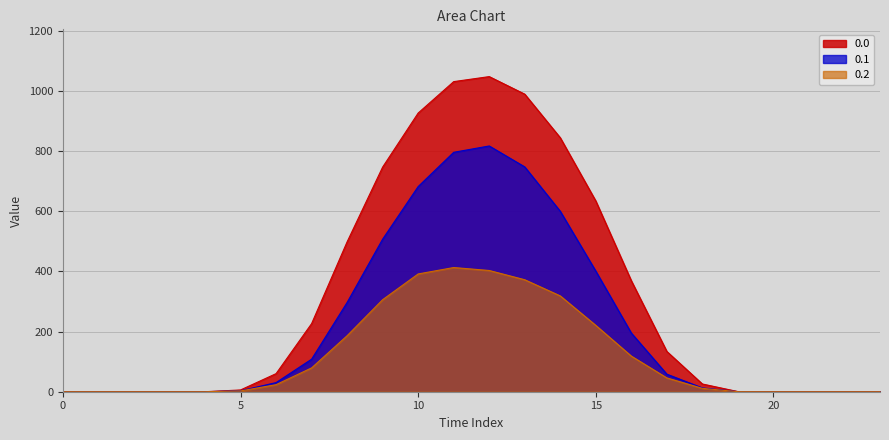

Rank the series by their maximum value, from lowest to highest.

0.2, 0.1, 0.0